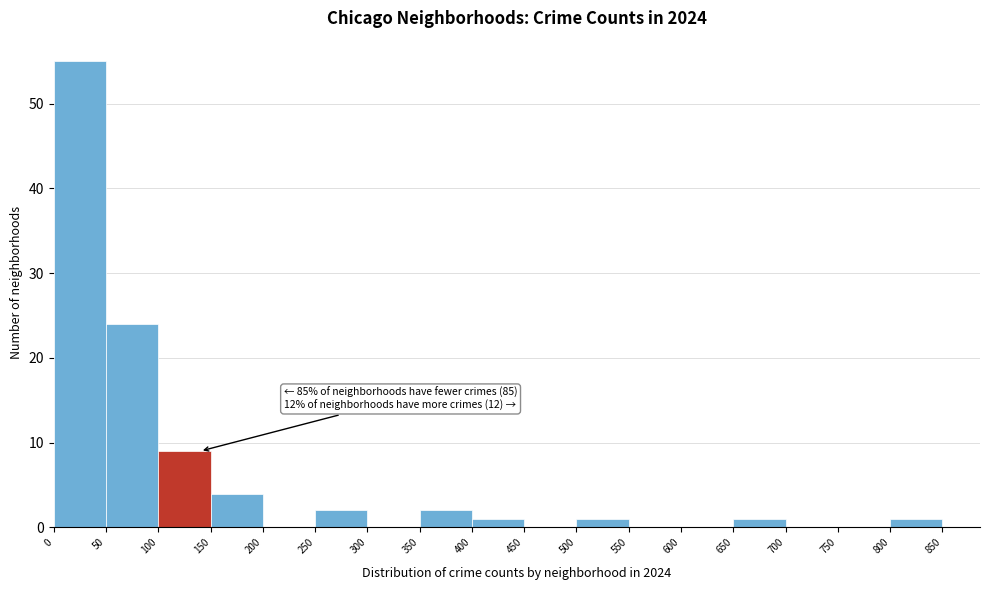

Which range on the x-axis has the tallest bar?

0 to 50